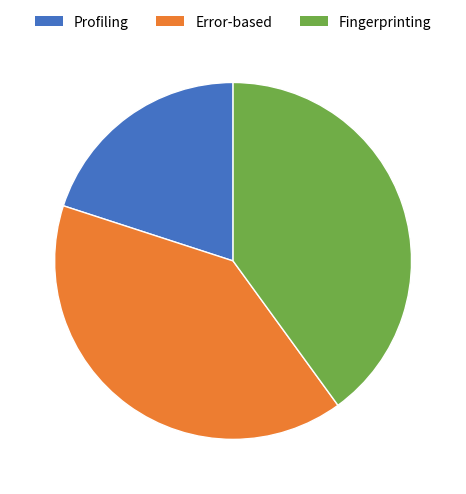

Which category has the smallest portion of the pie?

Profiling